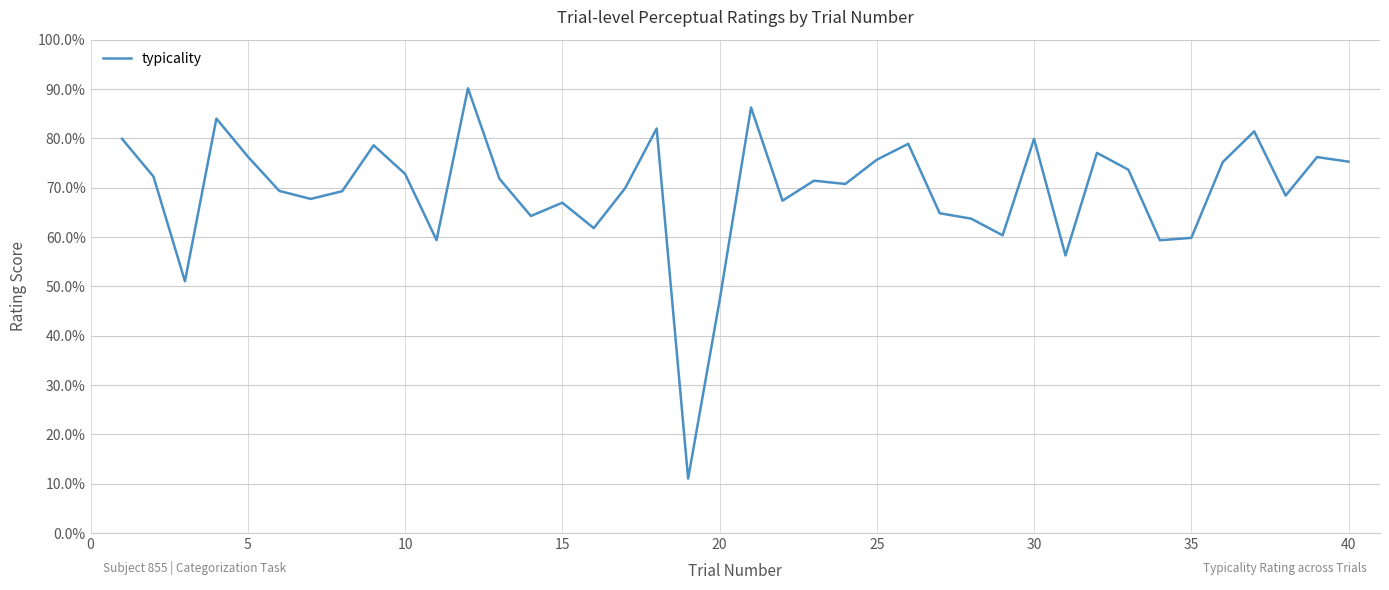

What is the difference between the maximum and minimum values?

79.1